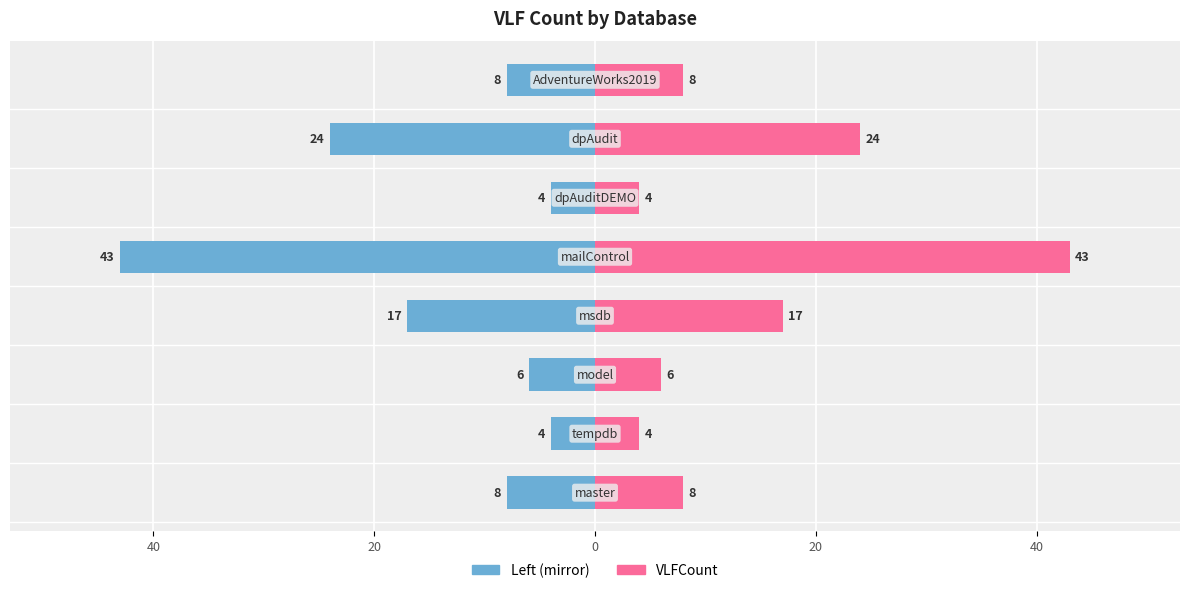

Which series has the largest total across all categories?

VLFCount